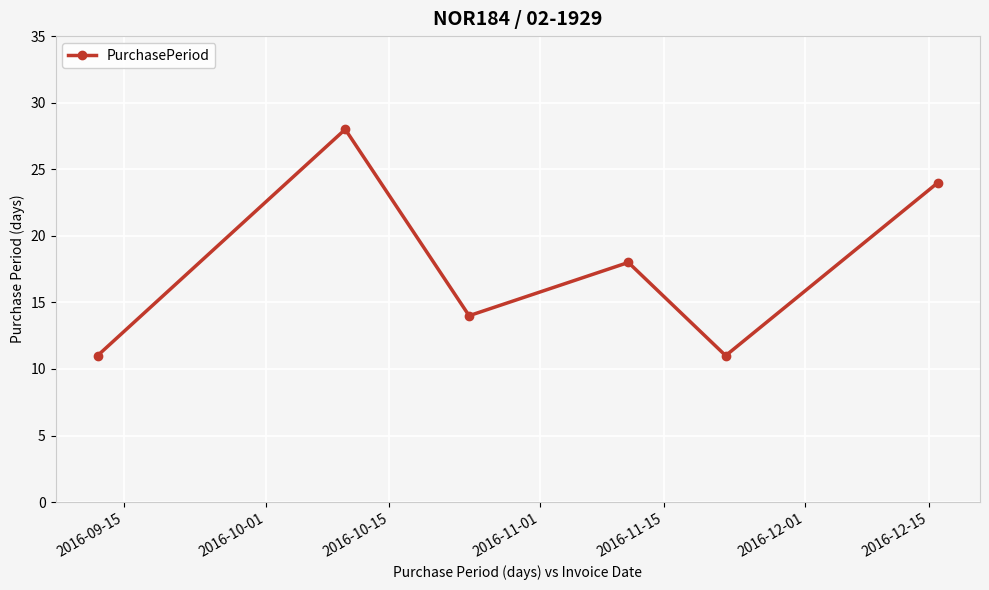

How many interior local valleys (lower than both neighbors) does the data have?

2